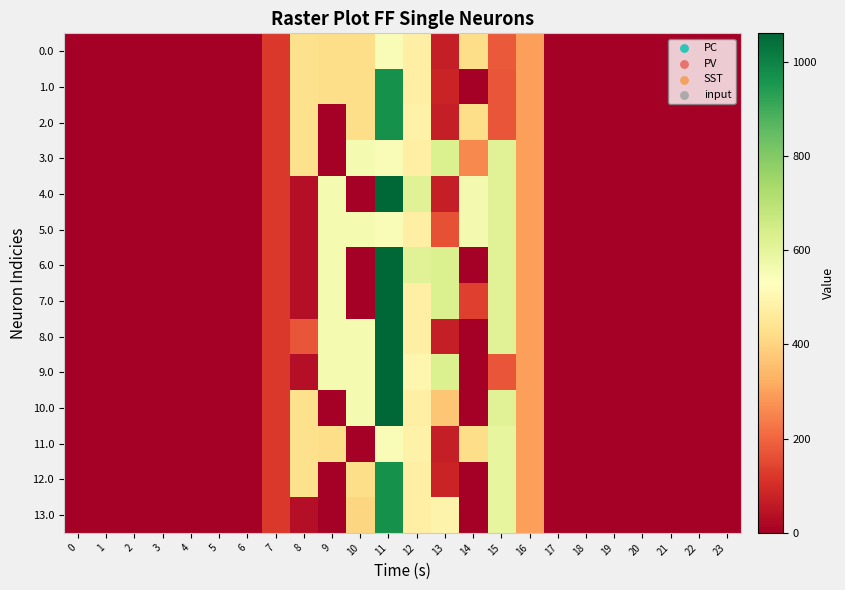

Rank the series by their maximum value, from lowest to highest.

0.0, 11.0, 5.0, 3.0, 1.0, 2.0, 12.0, 13.0, 4.0, 6.0, 7.0, 8.0, 9.0, 10.0